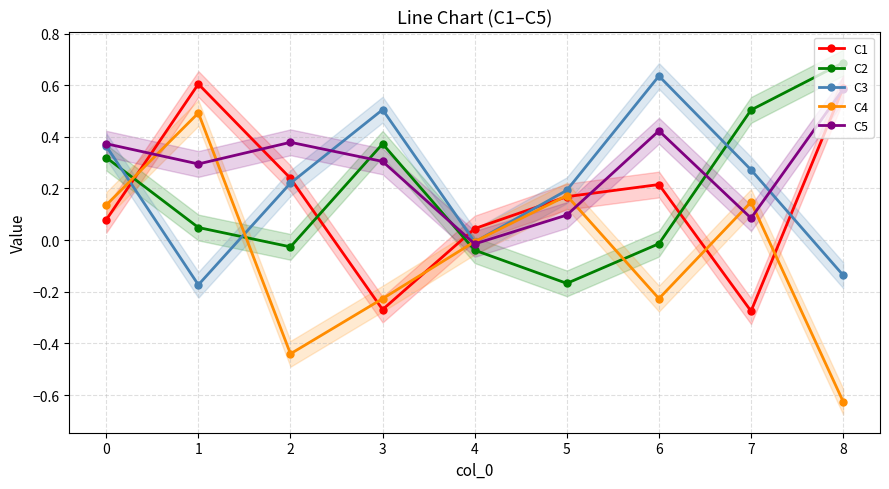

At which label does C3 reach its peak?

6